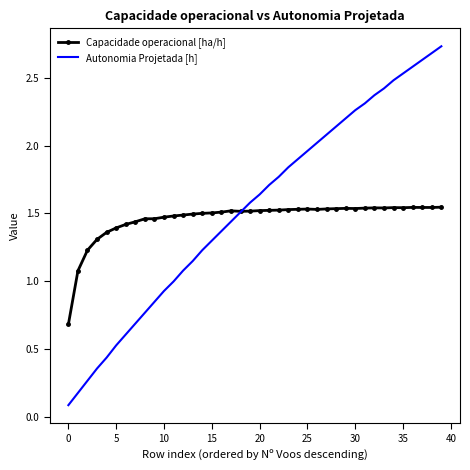

List the series in order of their peak value, highest first.

Autonomia Projetada [h], Capacidade operacional [ha/h]